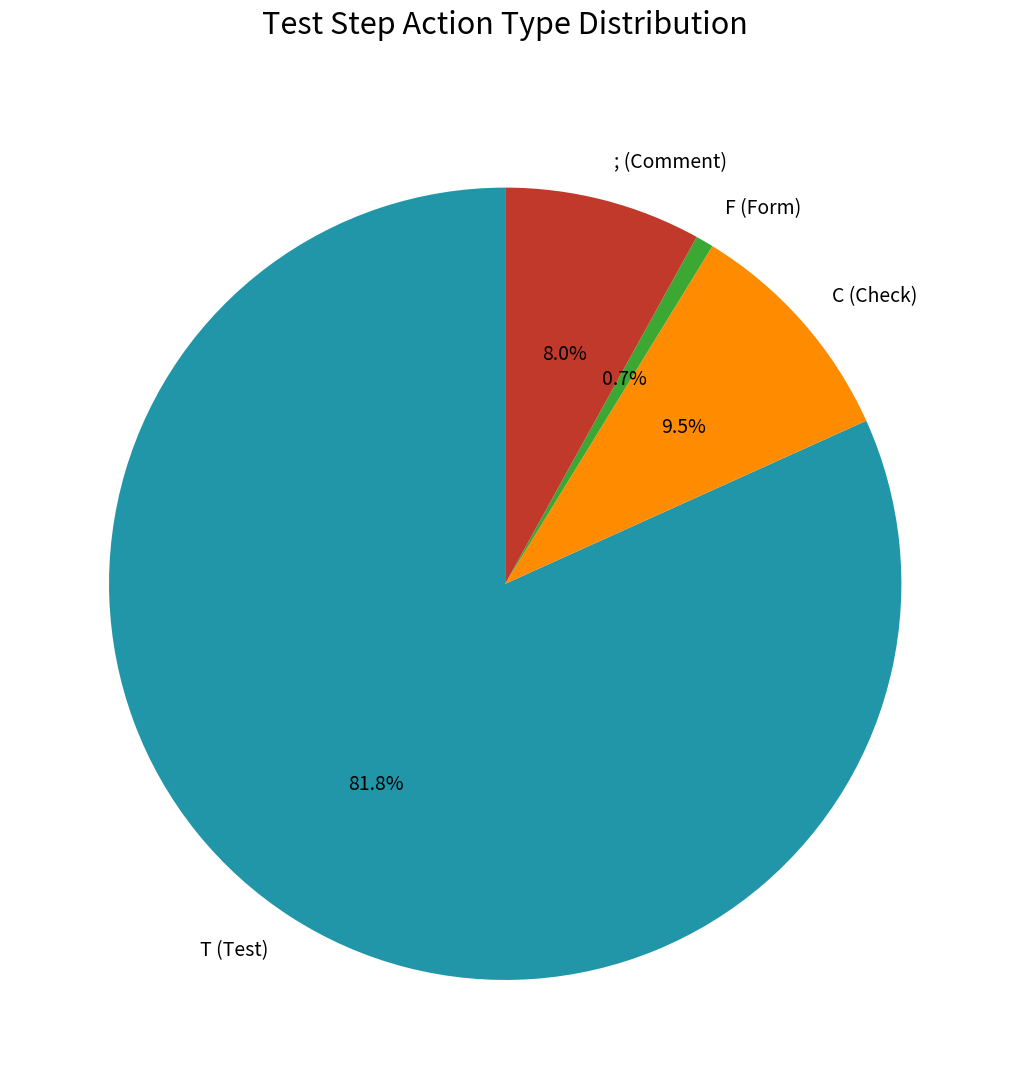

Which category has the smallest portion of the pie?

F